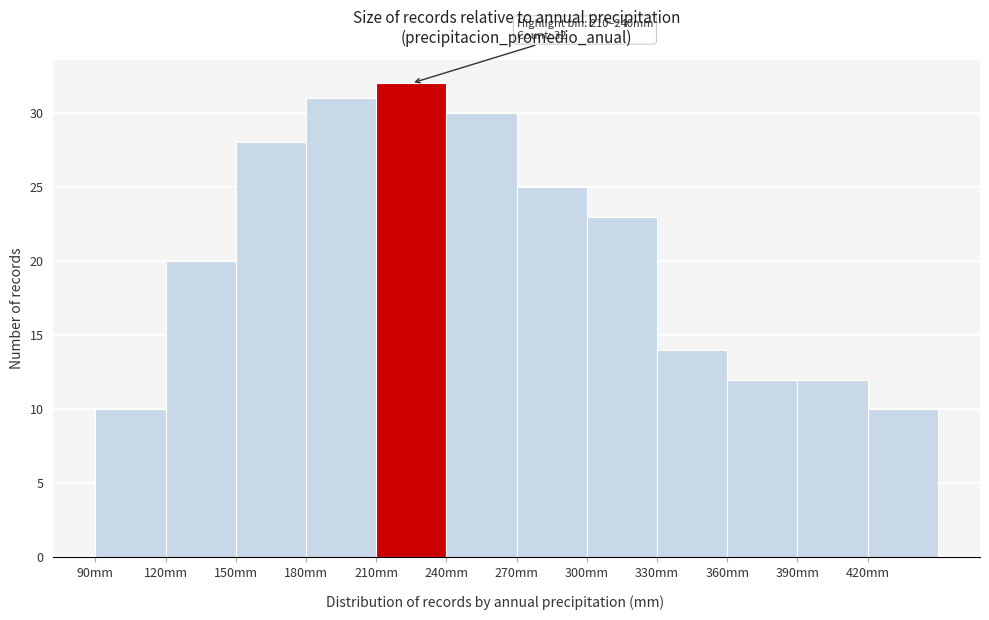

Which range on the x-axis has the tallest bar?

210 to 240